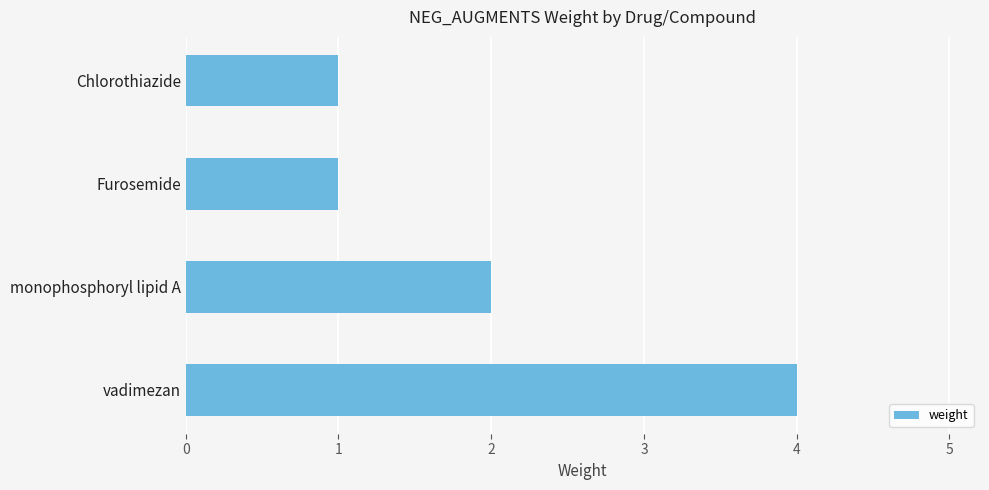

Is it true that the value at Chlorothiazide is 0?

False